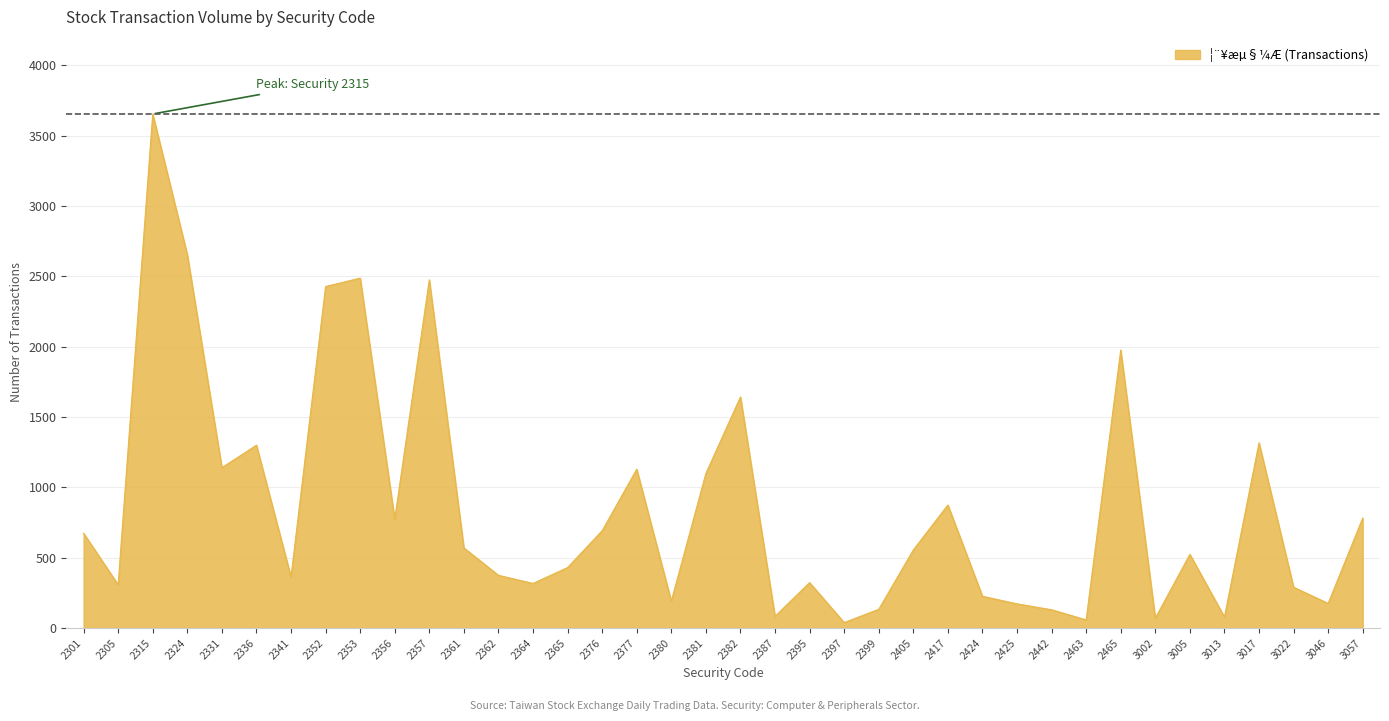

What is the difference between the maximum and minimum values?

3616